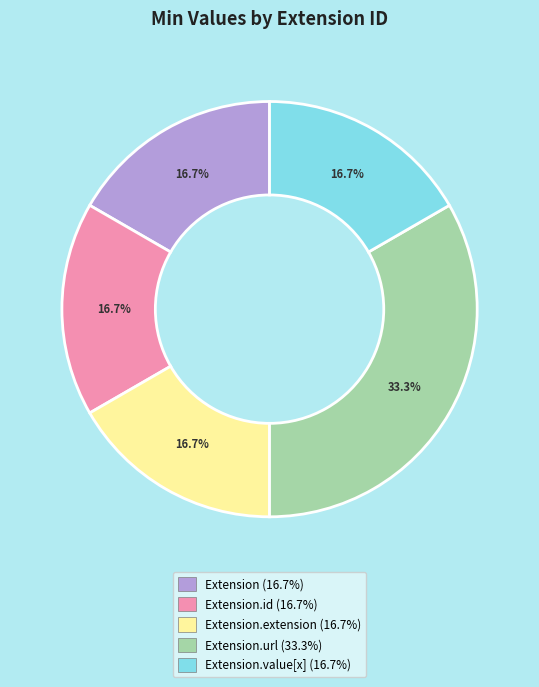

Between Extension.url (33.3%) and Extension (16.7%), which is larger?

Extension.url (33.3%)